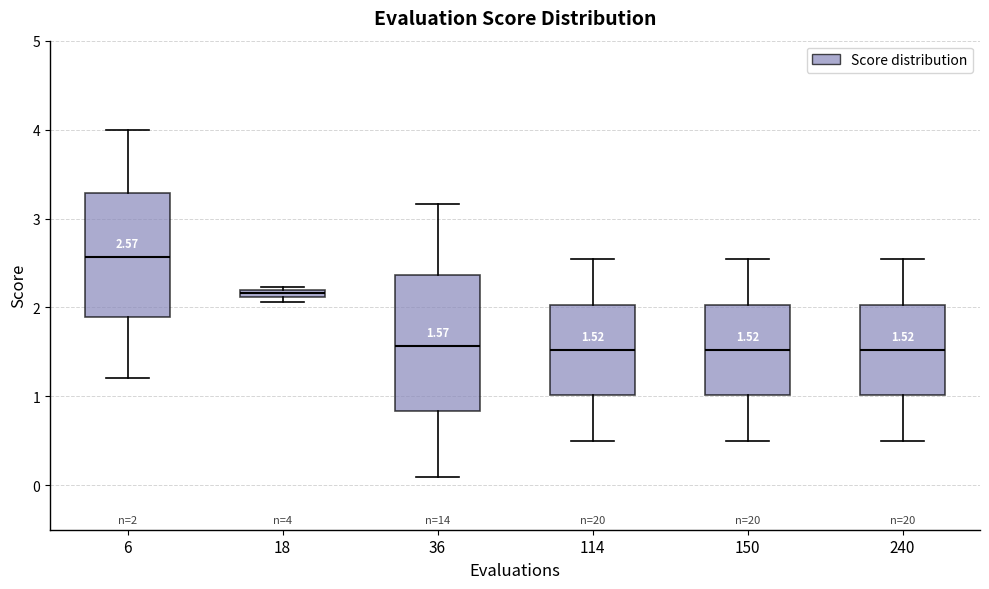

Which box's median line is the highest?

6